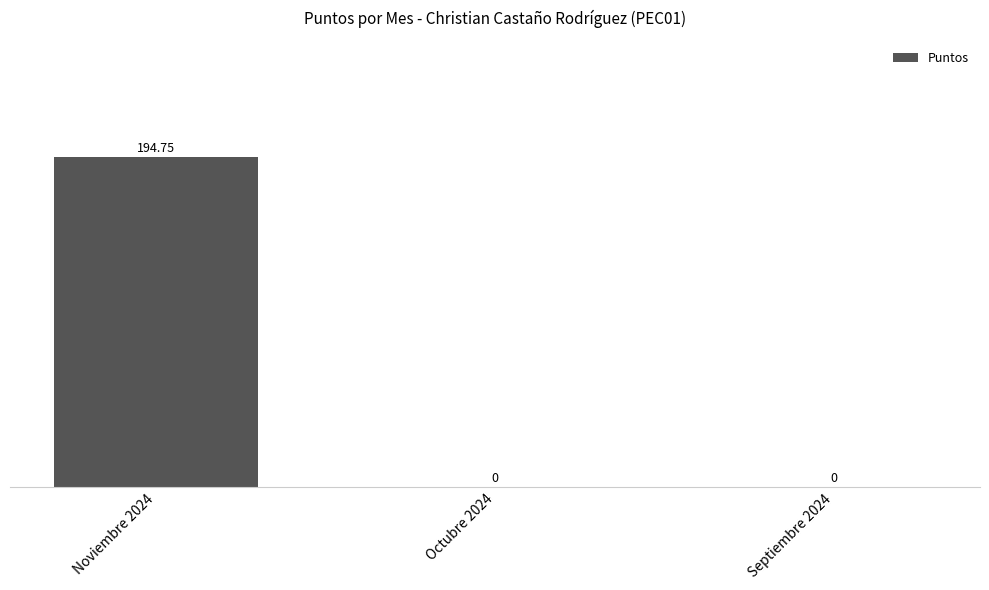

The value at Noviembre 2024 is 194.8. True or false?

True